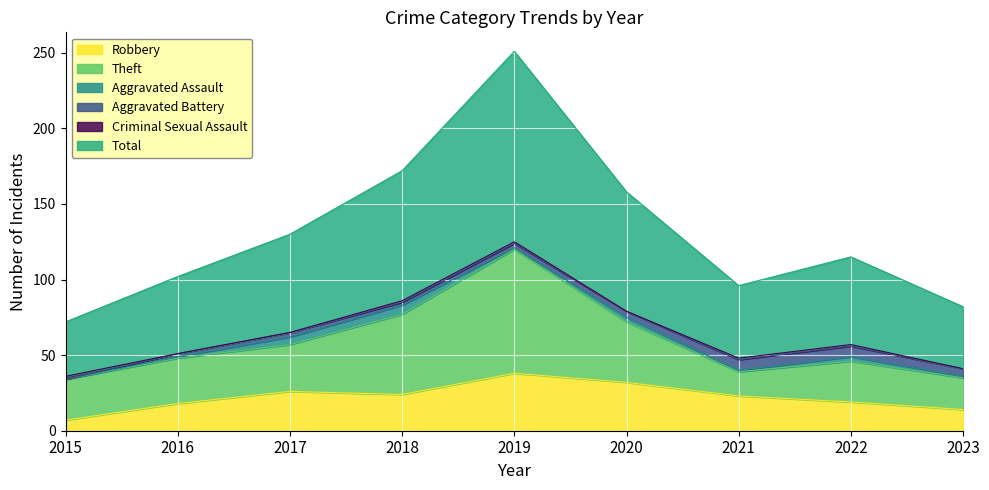

What is the average value of the Total series?

66